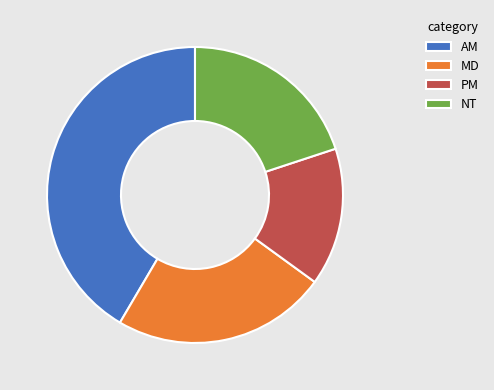

Rank the categories by value from highest to lowest.

AM, MD, NT, PM